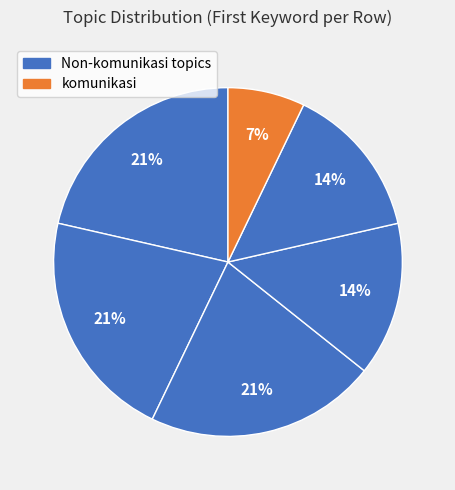

How many slices are in this pie chart?

6